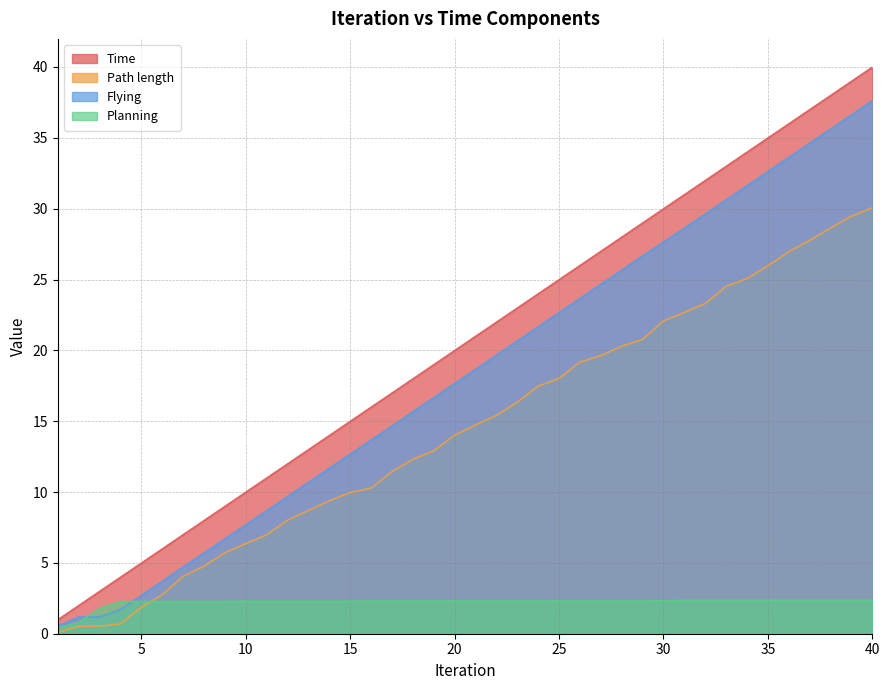

Does the chart have visible grid lines?

Yes